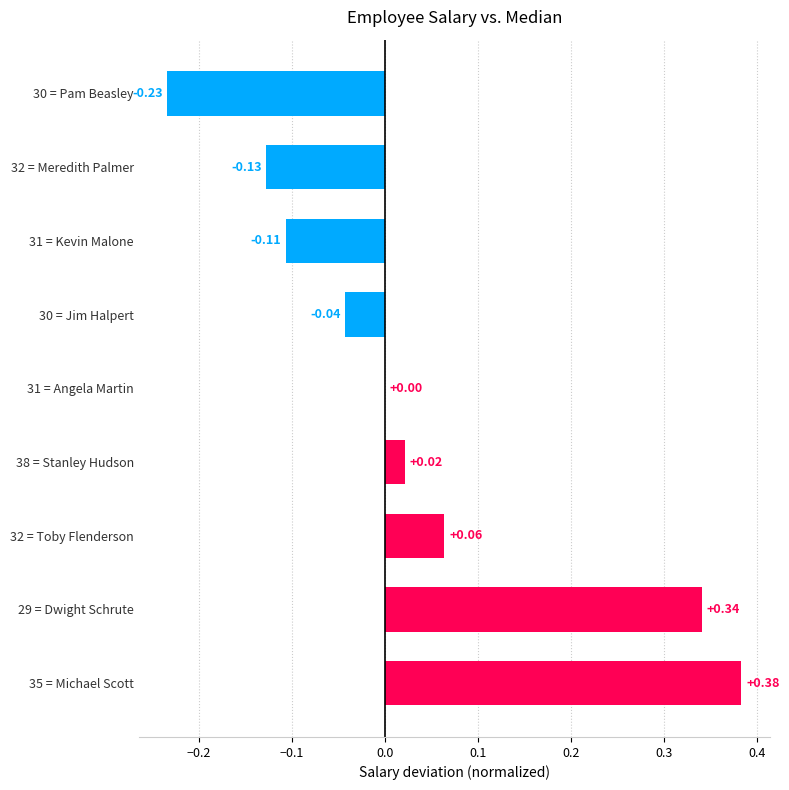

Are the bars horizontal?

Yes